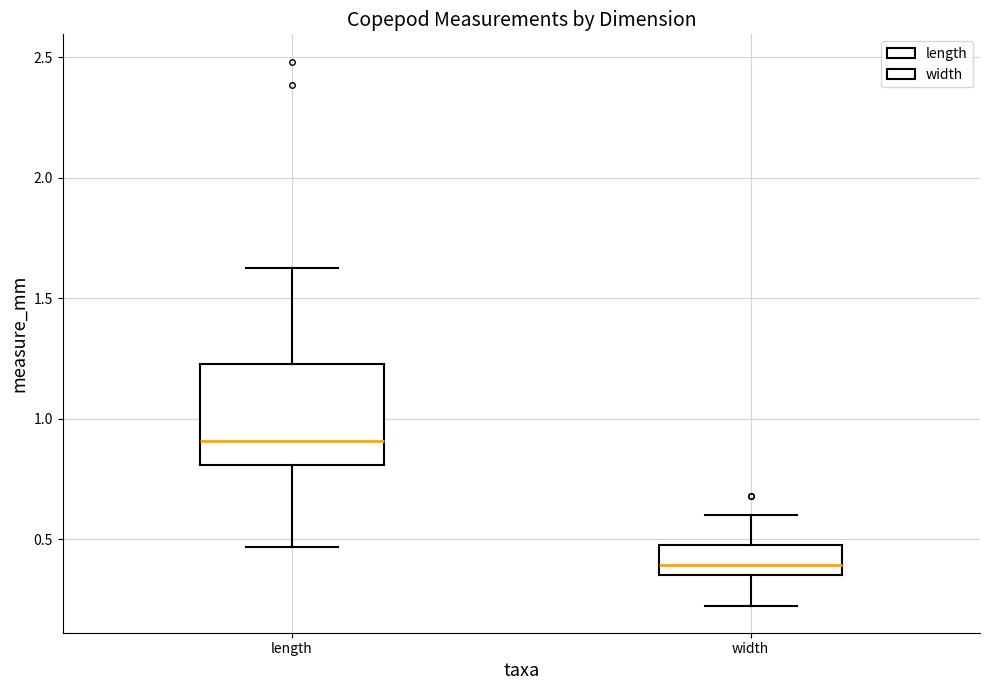

Which box has the lowest median line?

width